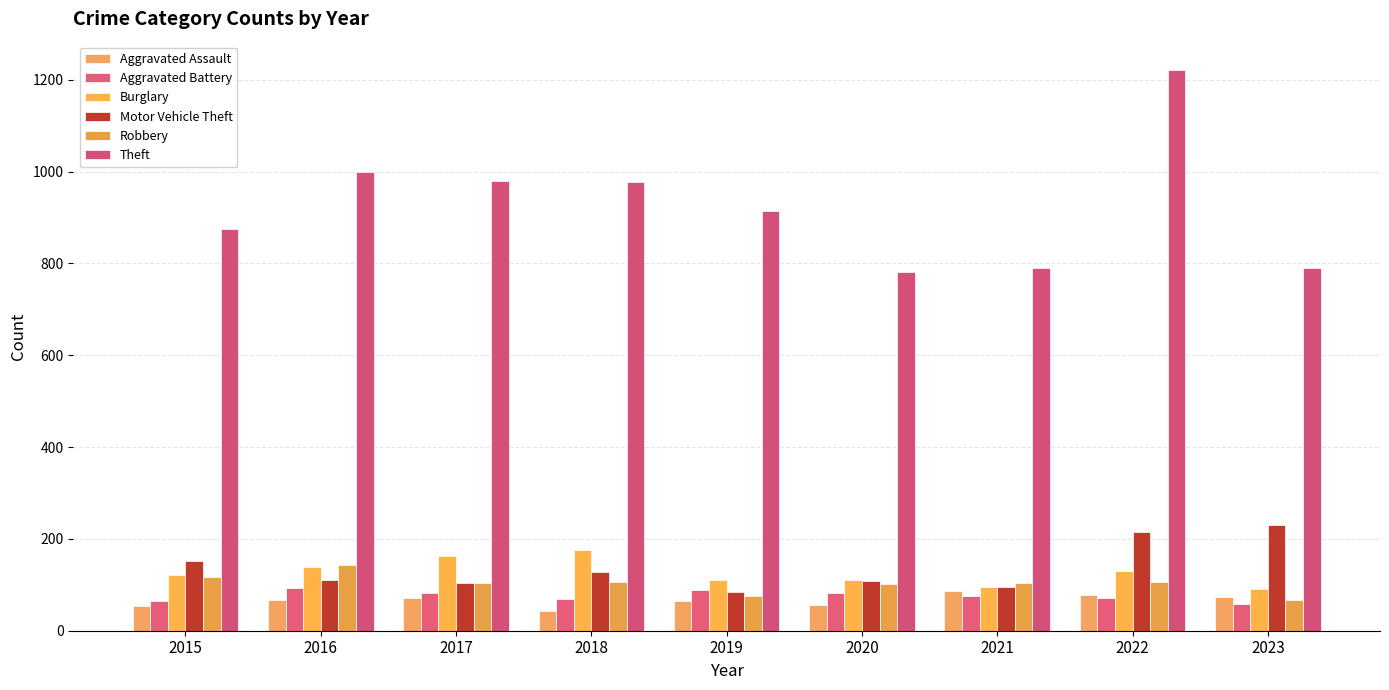

What is the sum of the Robbery values at 2017 and 2018?

212